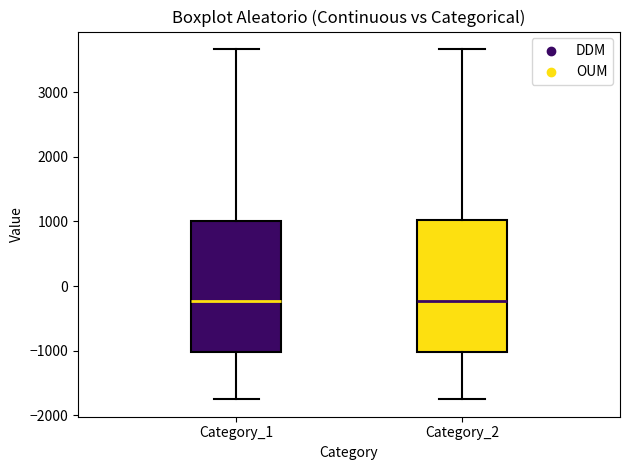

Where is the lower edge of the box for Category_1 on the y-axis? The values are not printed on the chart, so give them approximately, as read against the axis.

-1000